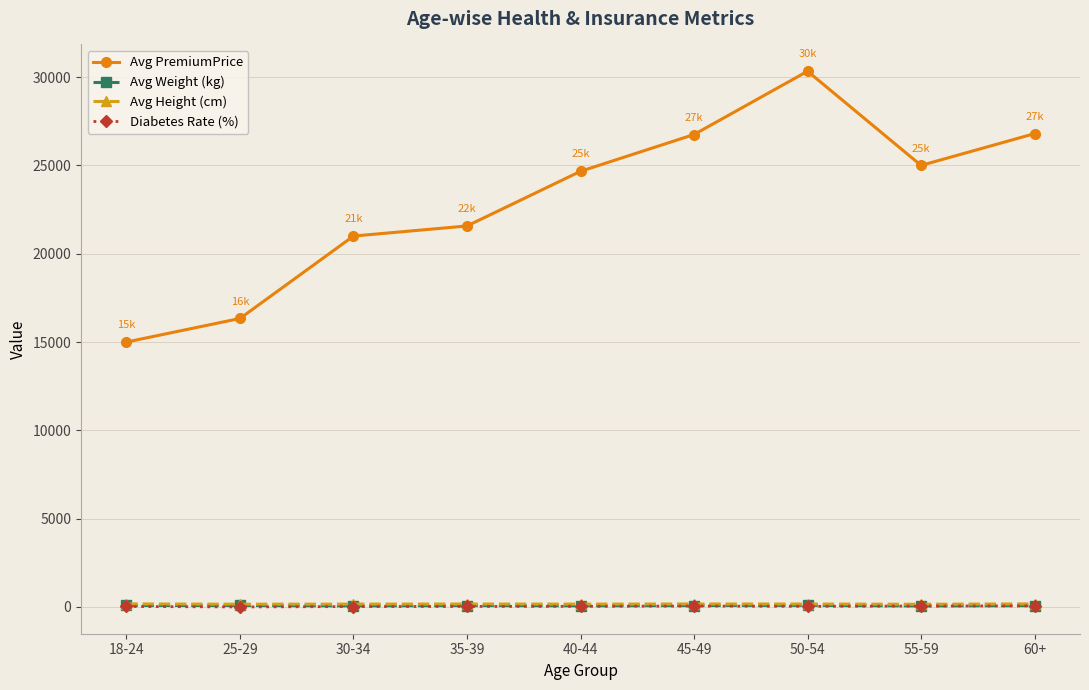

What is the spread (max minus min) of values at 25-29?

16333.3